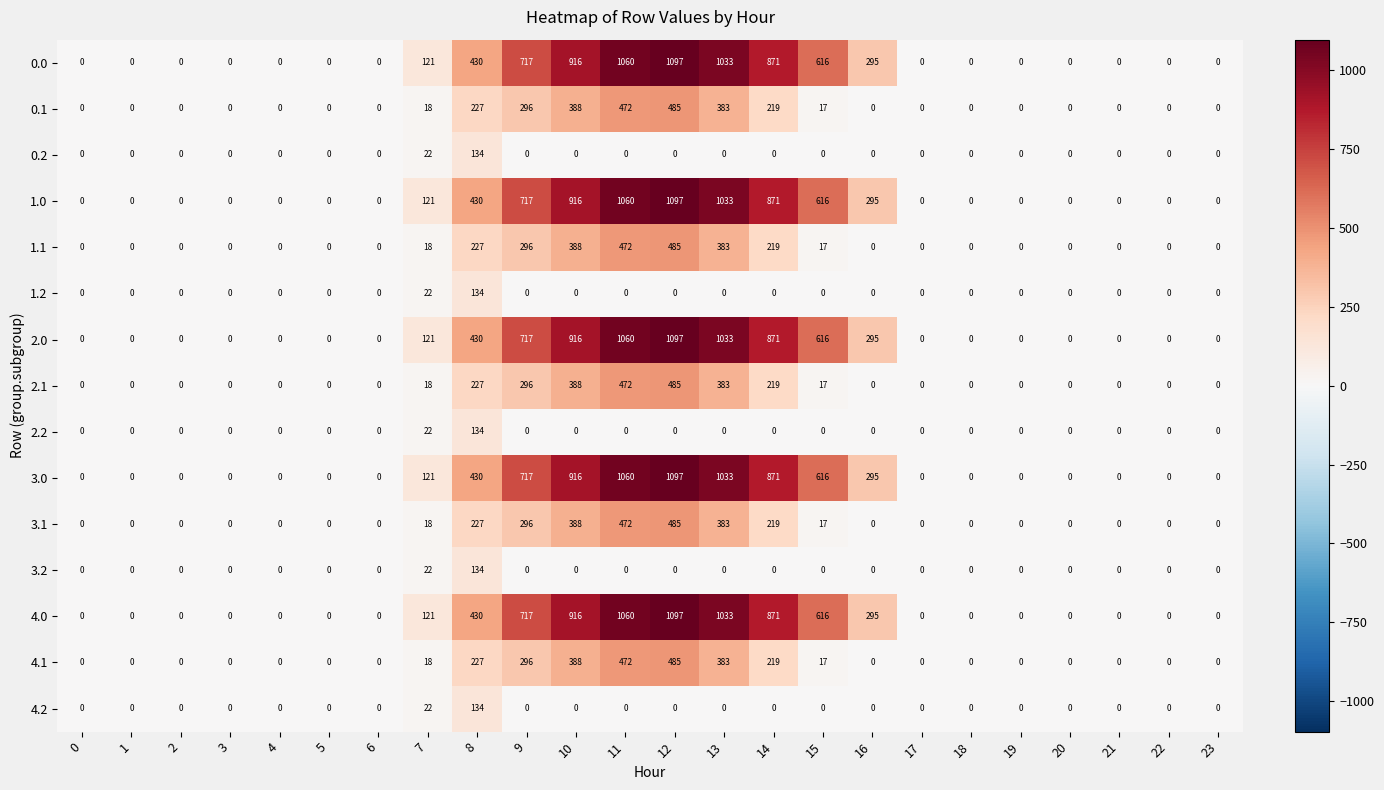

What is the spread (max minus min) of values at 11?

1060